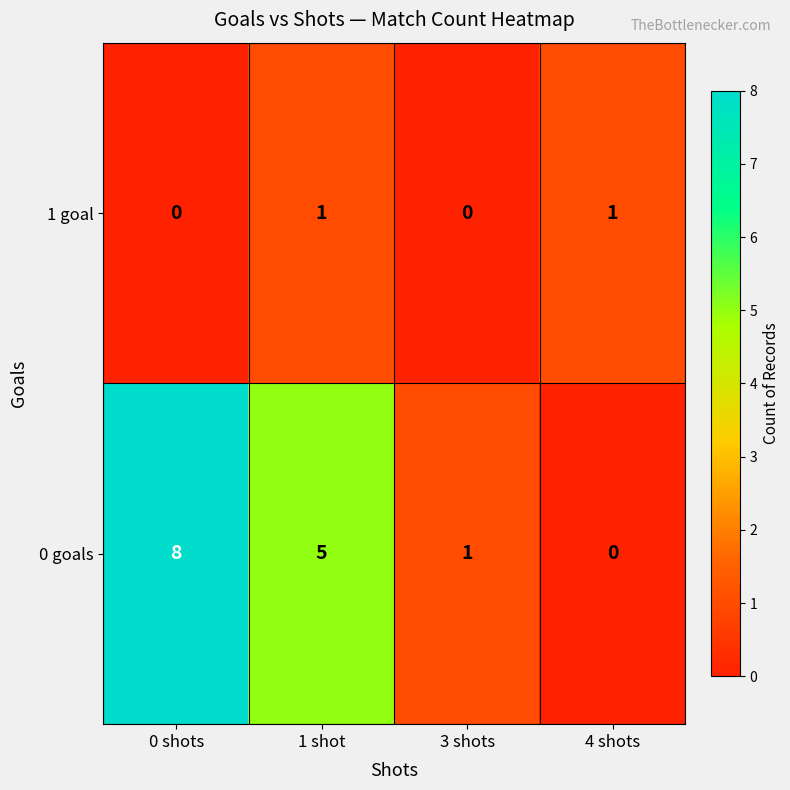

Count the 1 goal values in the range 0 to 1.

4